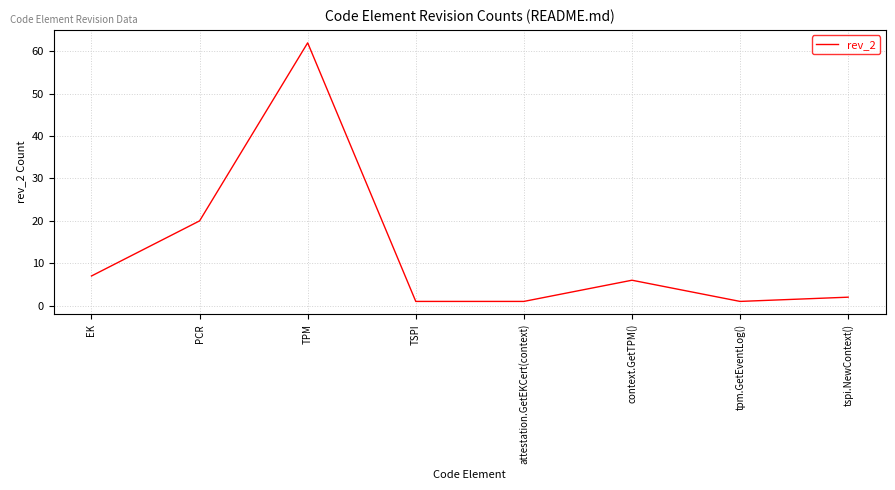

True or false: the data shows 13 at EK.

False